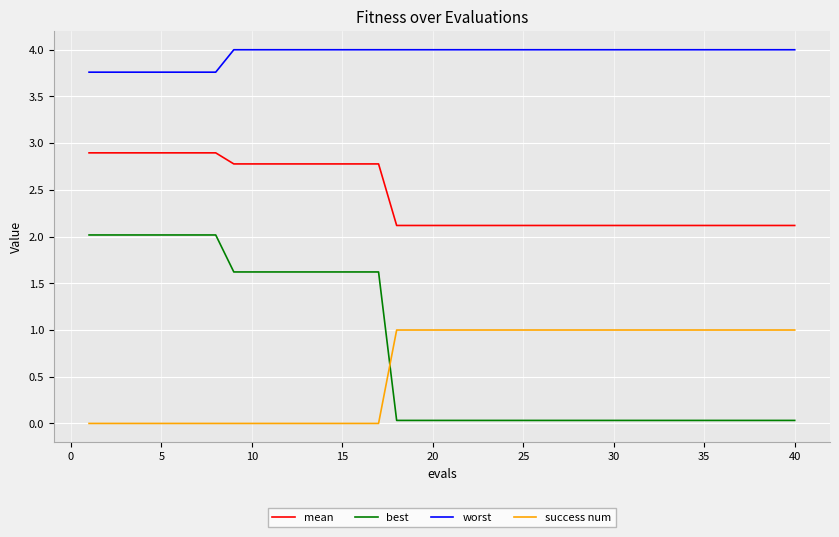

How many lines are shown in the chart?

4